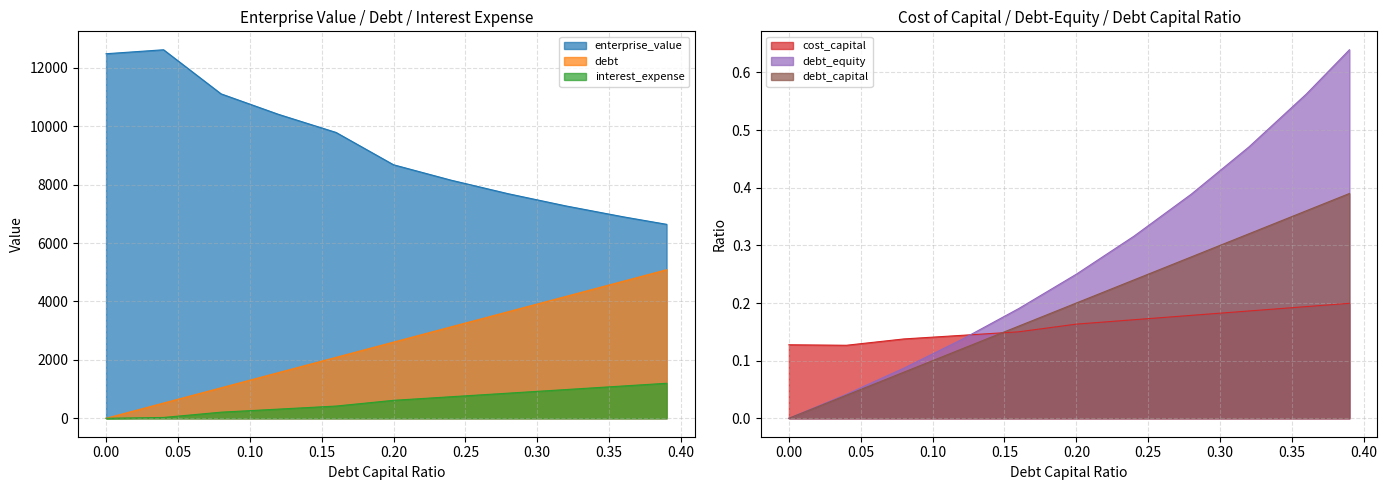

True or false: enterprise_value and interest_expense cross at least once.

False